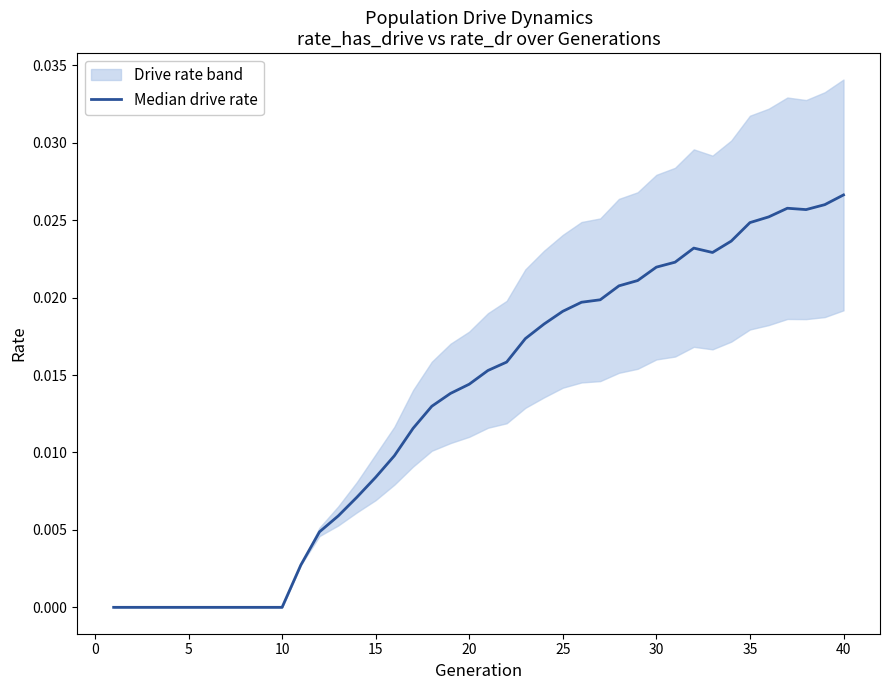

How many lines are shown in the chart?

1